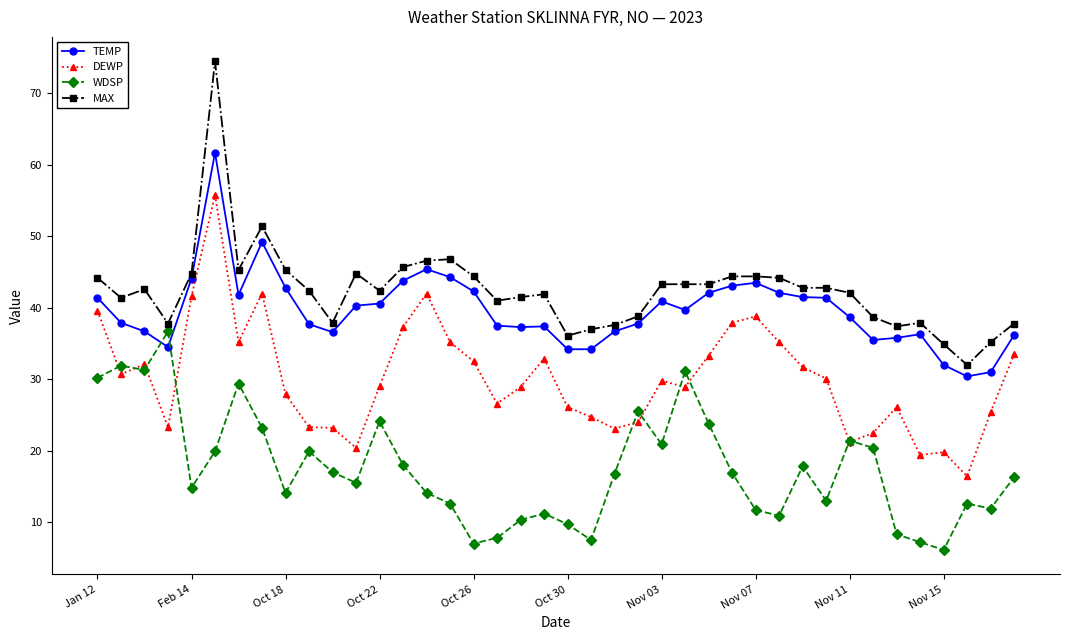

What is the difference between the second highest and second lowest values in the DEWP series?

22.6